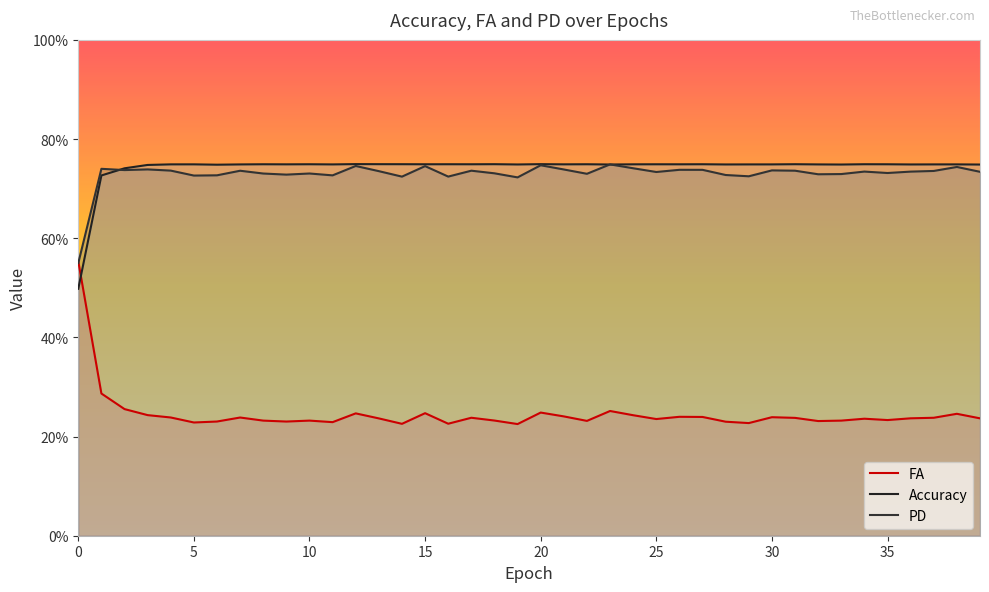

Where is the first local minimum for Accuracy?

30